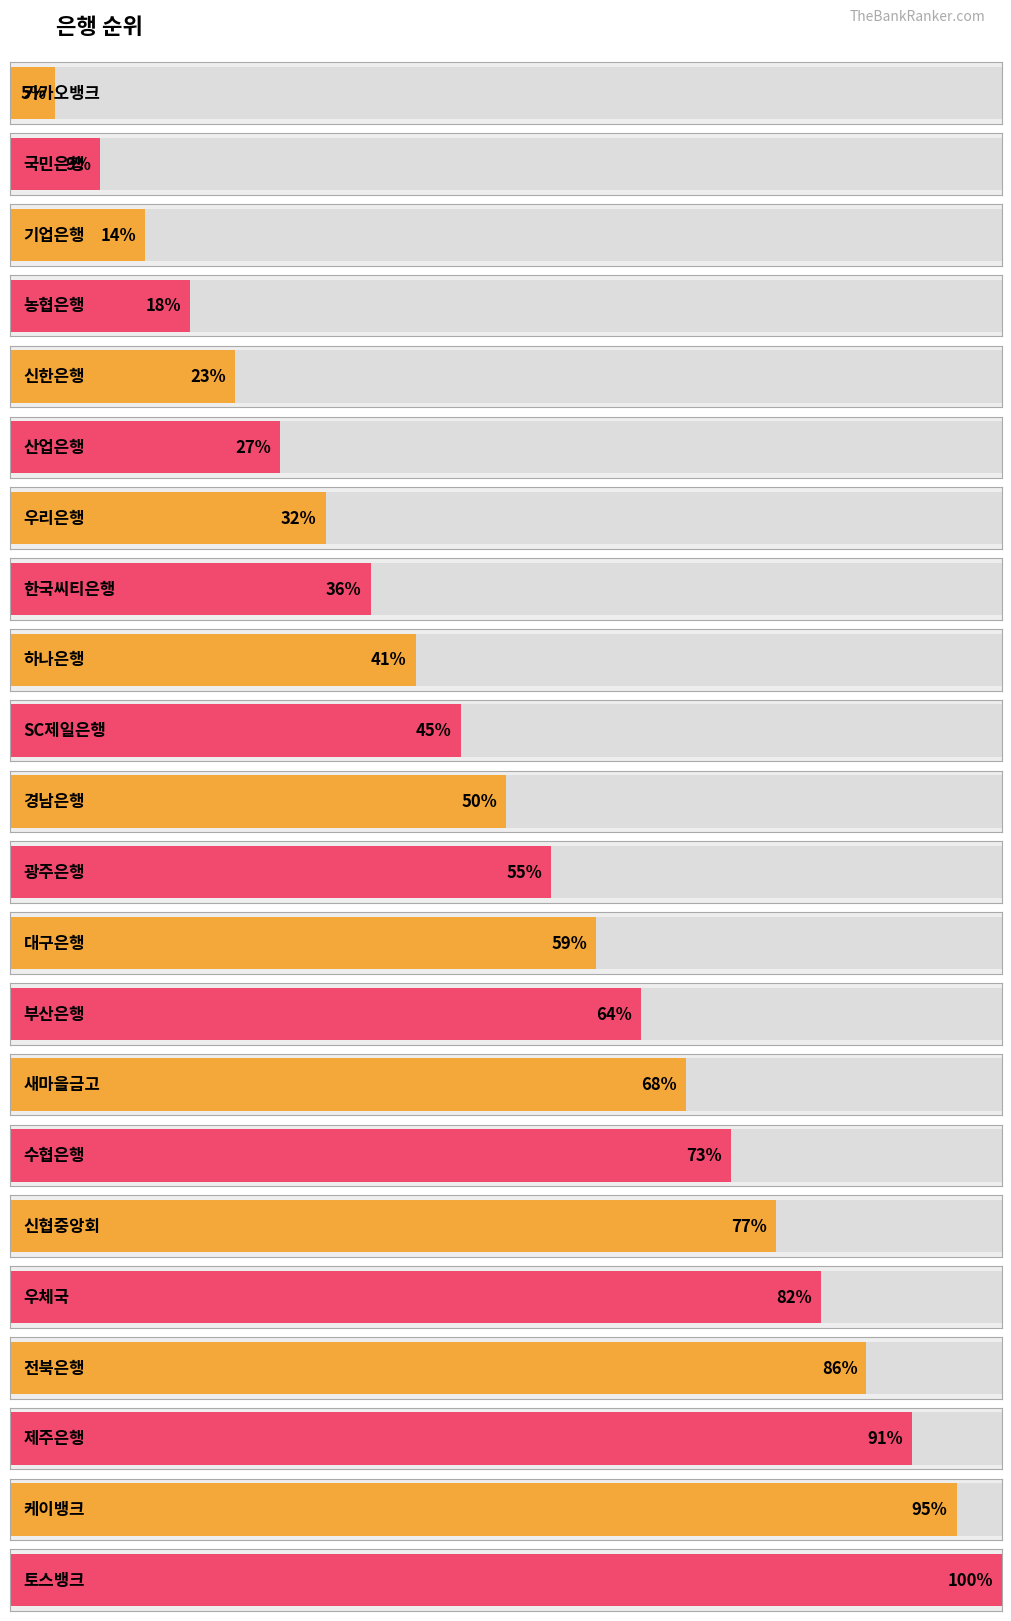

What is the label of the 16th bar from the left?

수협은행